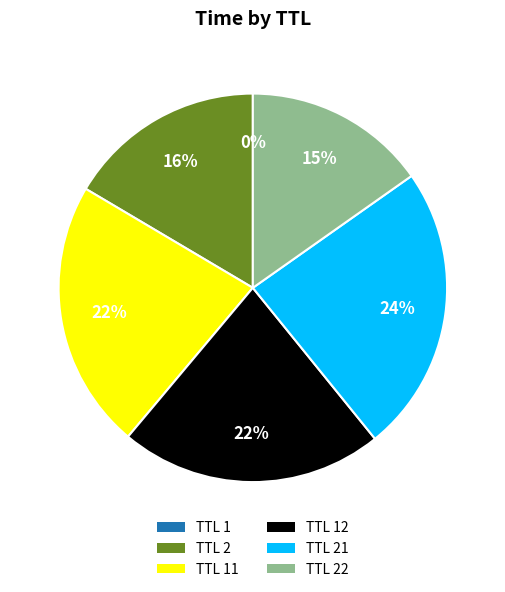

Which category has the biggest portion of the pie?

TTL 21